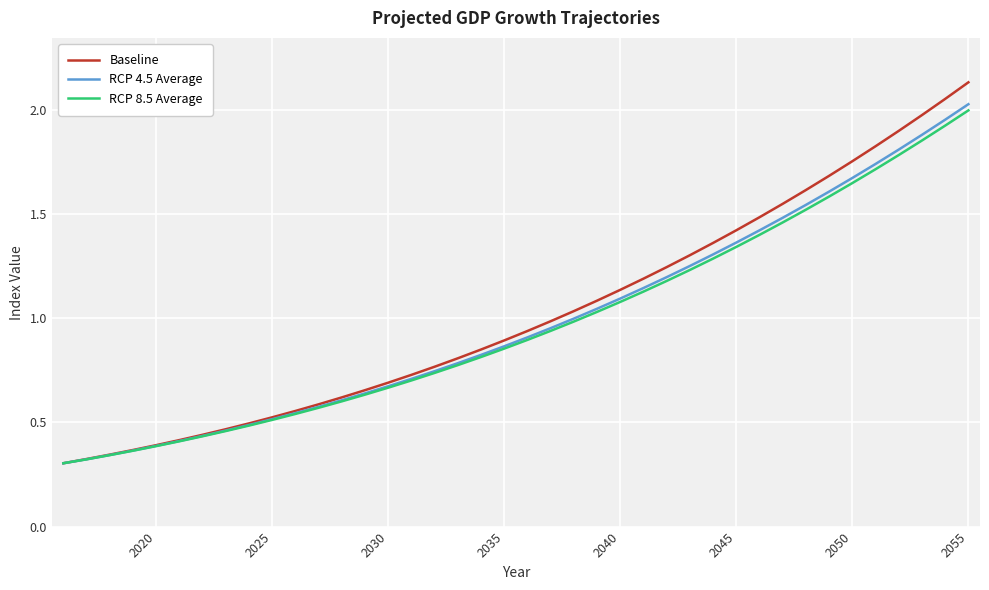

Which series has the widest spread of values?

Baseline